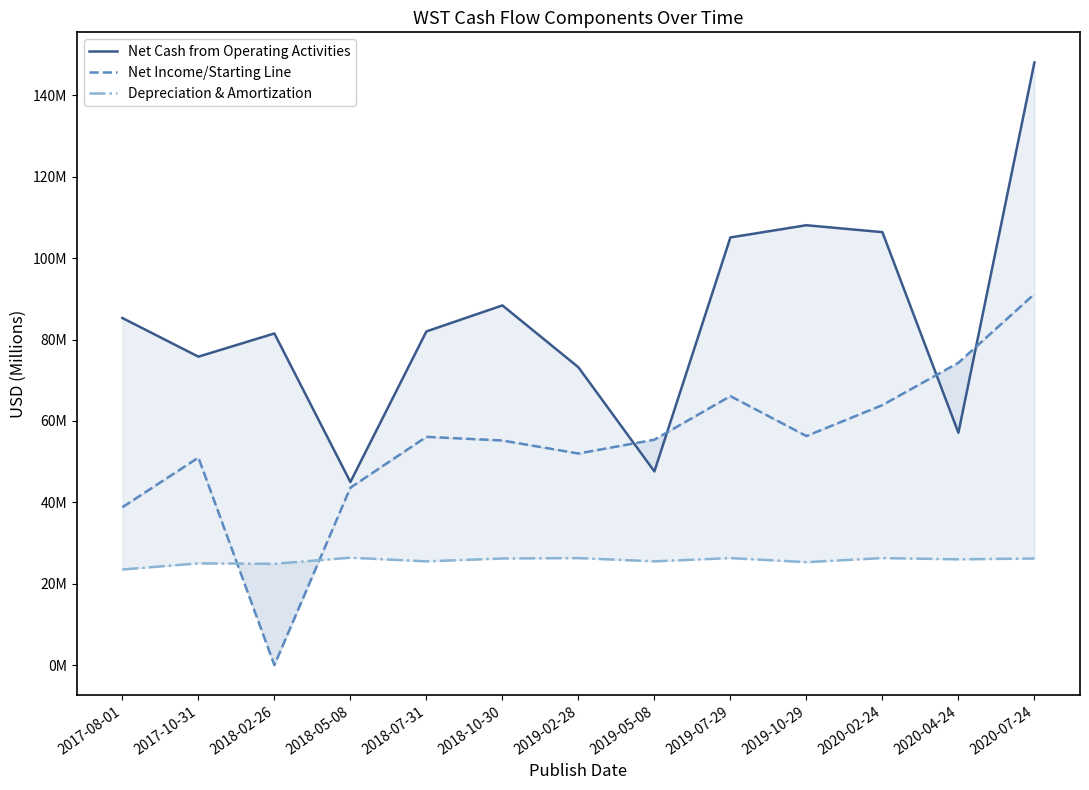

At which label does Net Income/Starting Line reach its peak?

2020-07-24